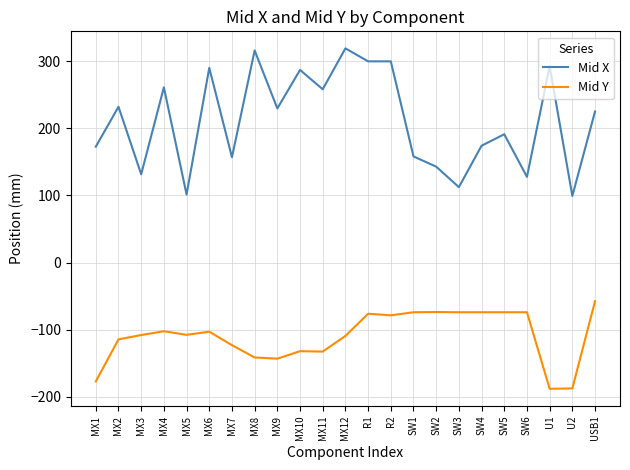

What position from the right is SW4?

6